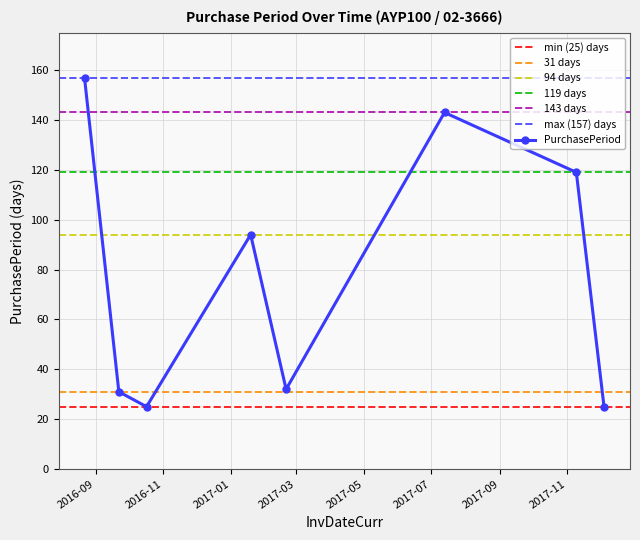

List the labels in order of value, smallest first.

2016-10-17, 2017-12-04, 2016-09-22, 2017-02-20, 2017-01-19, 2017-11-09, 2017-07-13, 2016-08-22